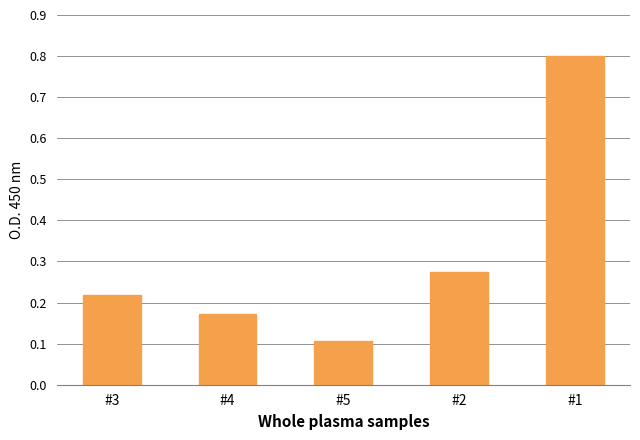

The chart shows a value of 0.2 at #2. True or false?

False